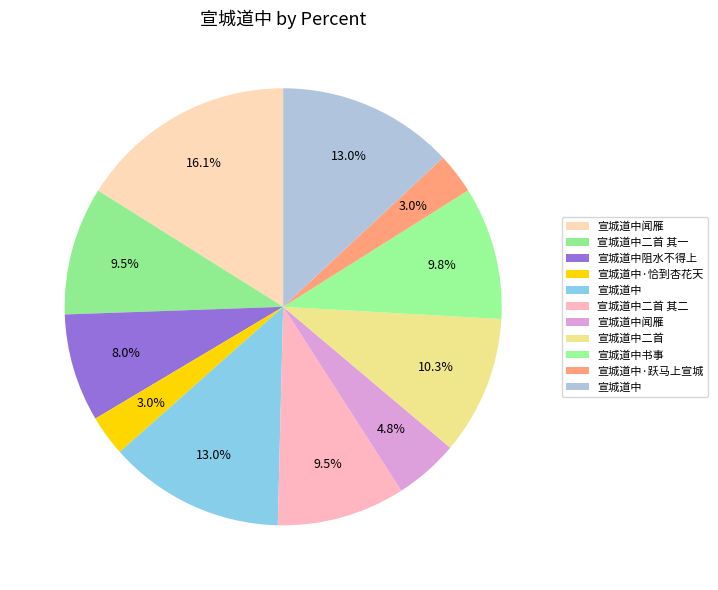

Is there any slice that represents more than half of the pie?

No